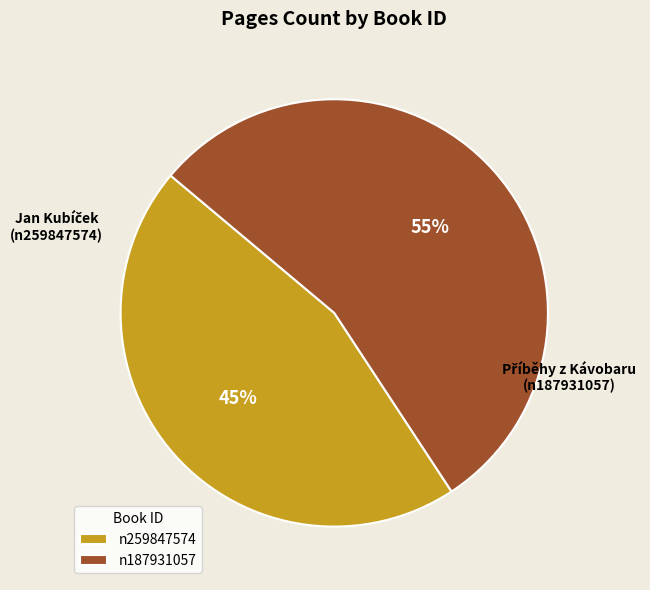

To the nearest percent, what is the average slice percentage?

50%